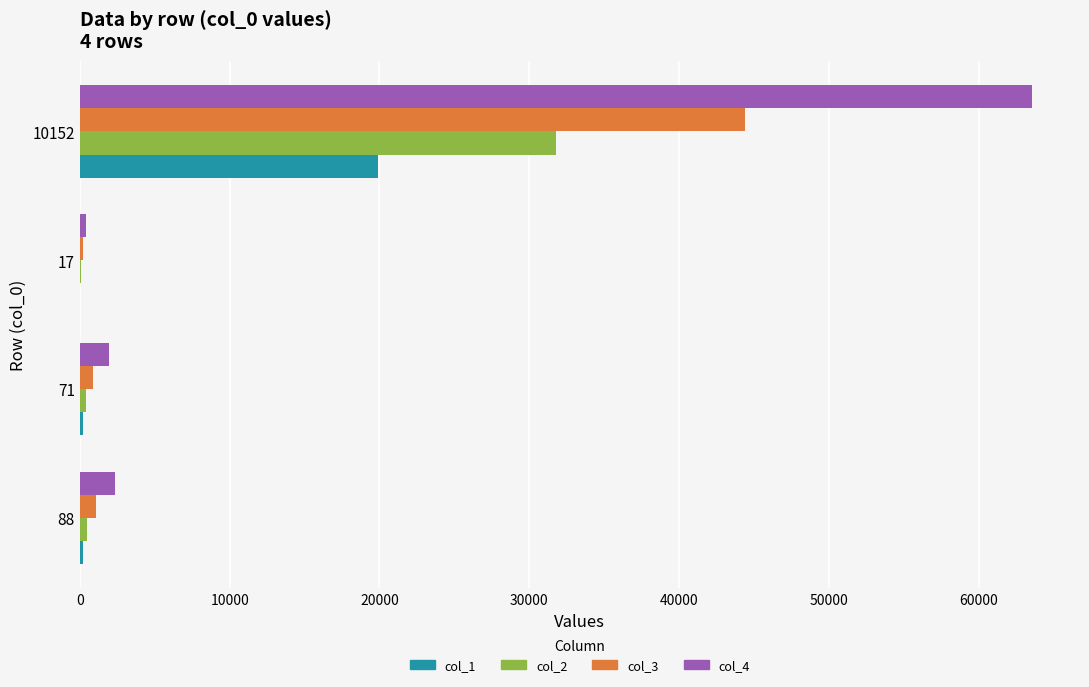

What is the maximum value shown in the chart?

63575